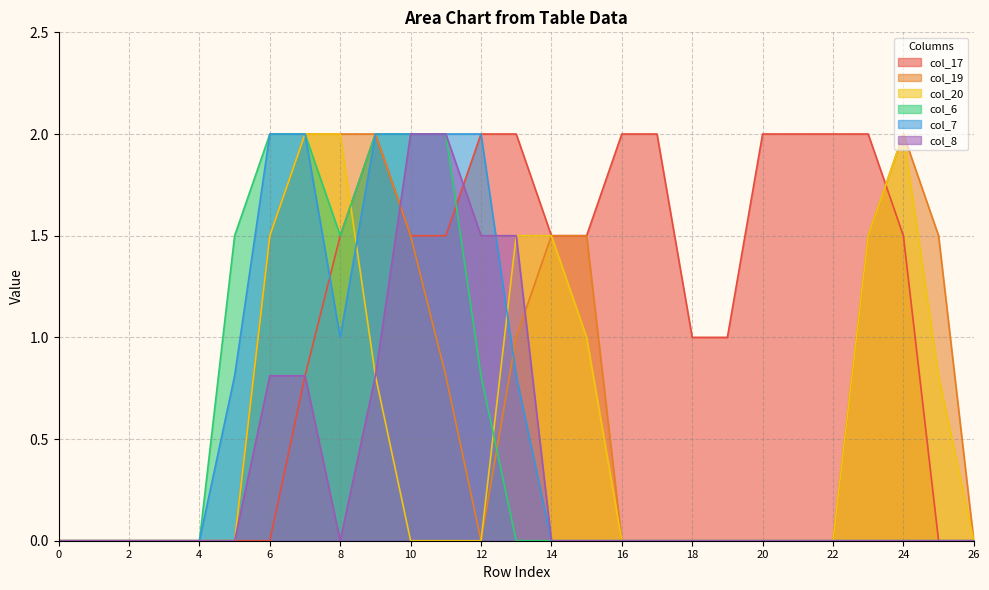

How many data points does each series have?

27